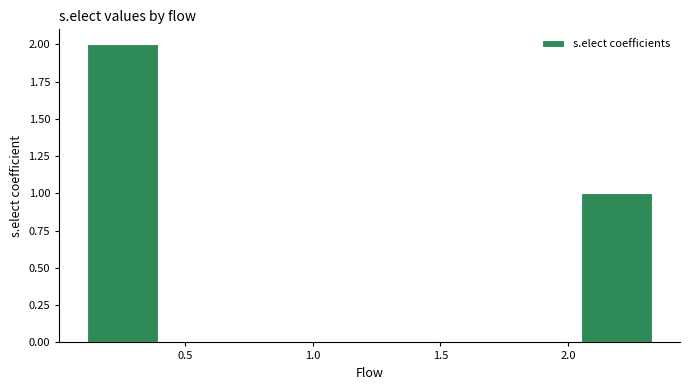

Reading left to right, transcribe this chart: for each bar, give the range it covers on the x-axis and its height. Neither the bar edges nor the heights are printed on the chart, so give them approximately, as read against the axes.

0.10 to 0.40: 2
0.40 to 0.65: 0
0.65 to 0.95: 0
0.95 to 1.20: 0
1.20 to 1.50: 0
1.50 to 1.80: 0
1.80 to 2.05: 0
2.05 to 2.35: 1